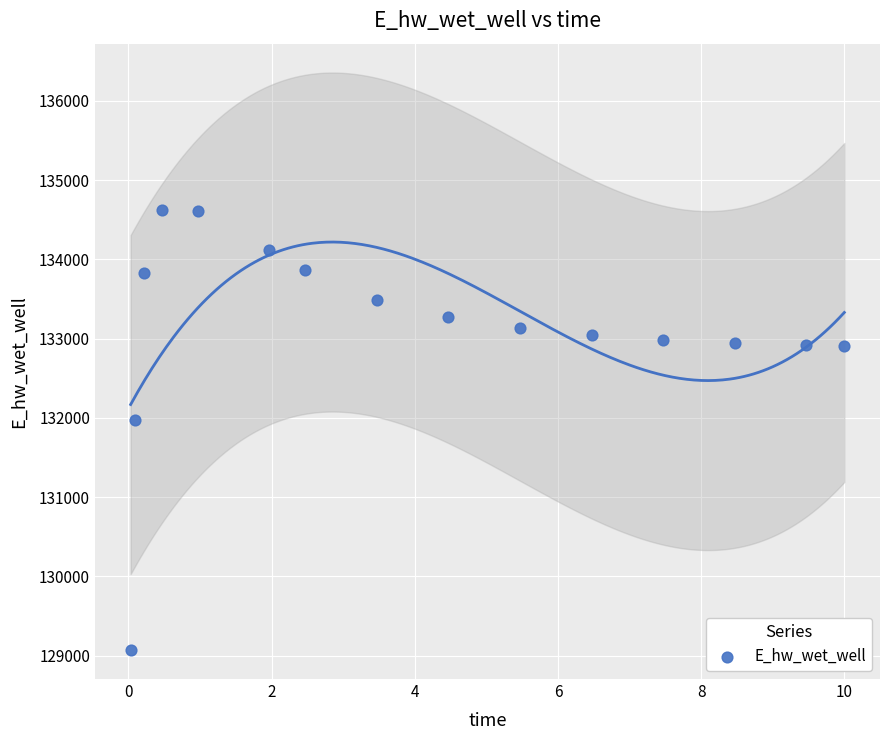

What Y value in the scatter plot is closest to 131849?

131969.9